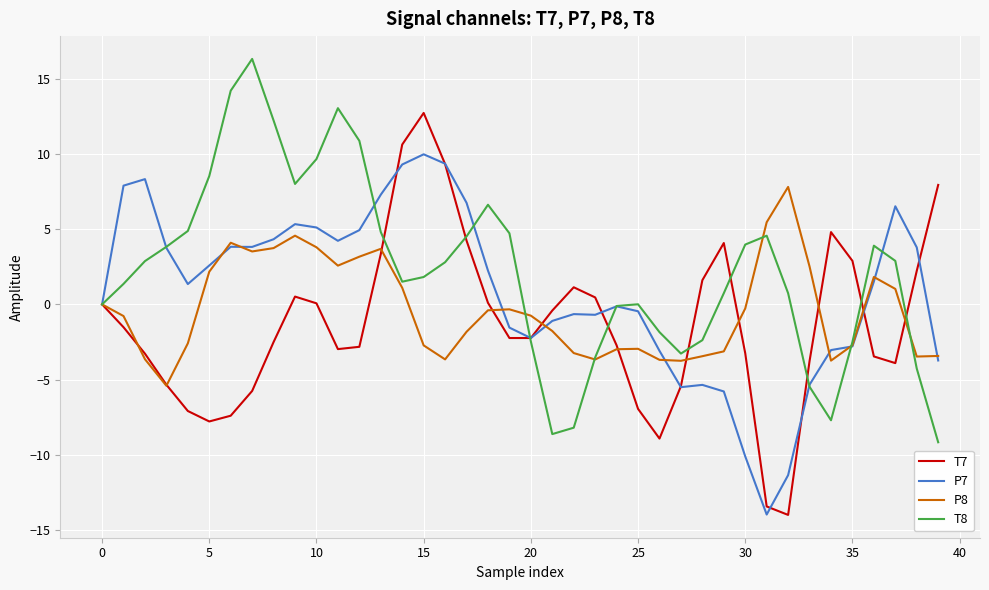

What is the smallest value displayed?

-14.0